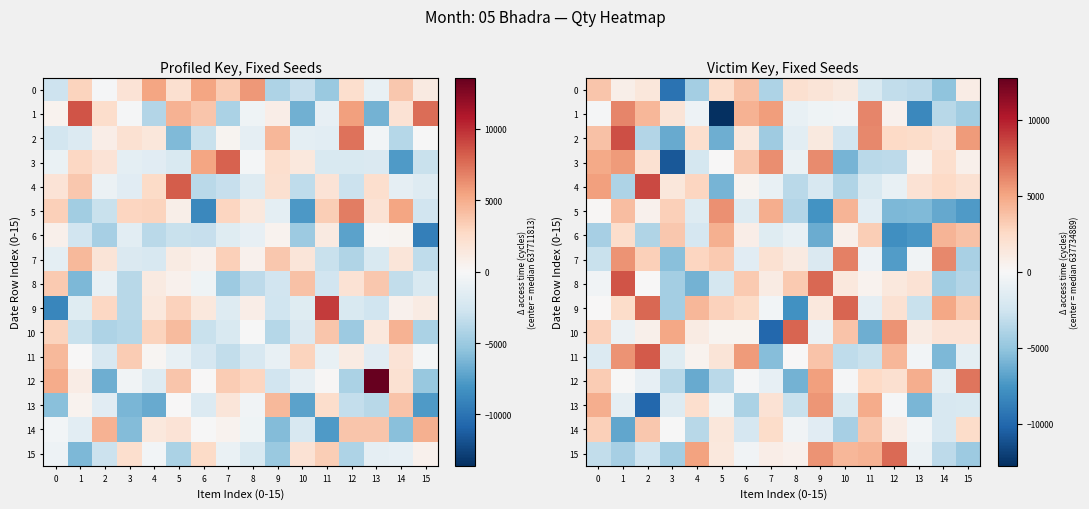

How many values in the 13 series are below -1103?

9